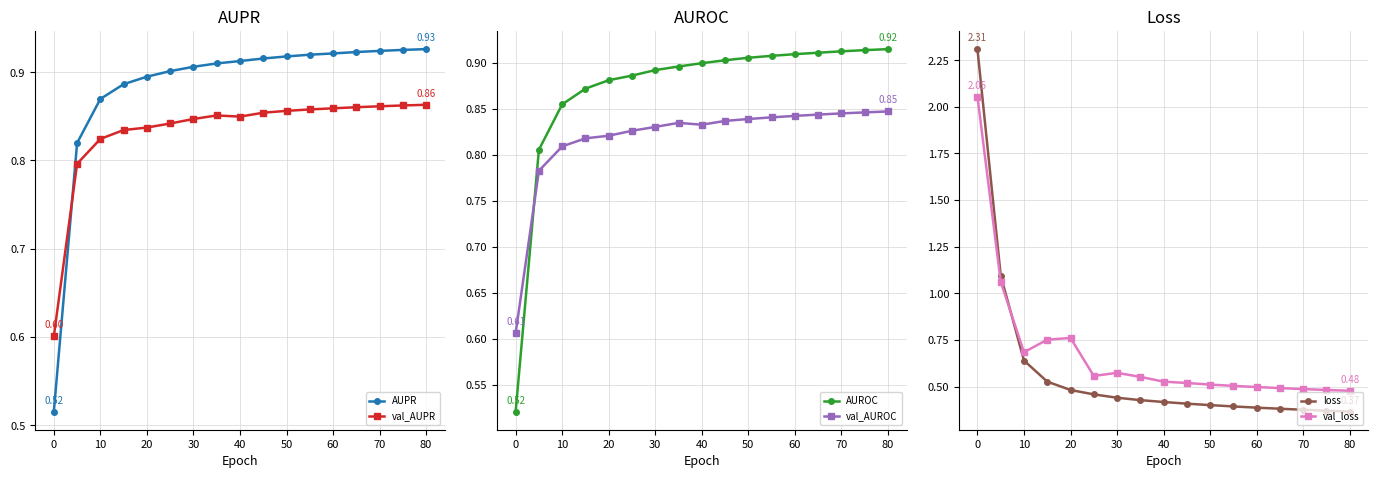

How many intersections are there between AUROC and loss?

1